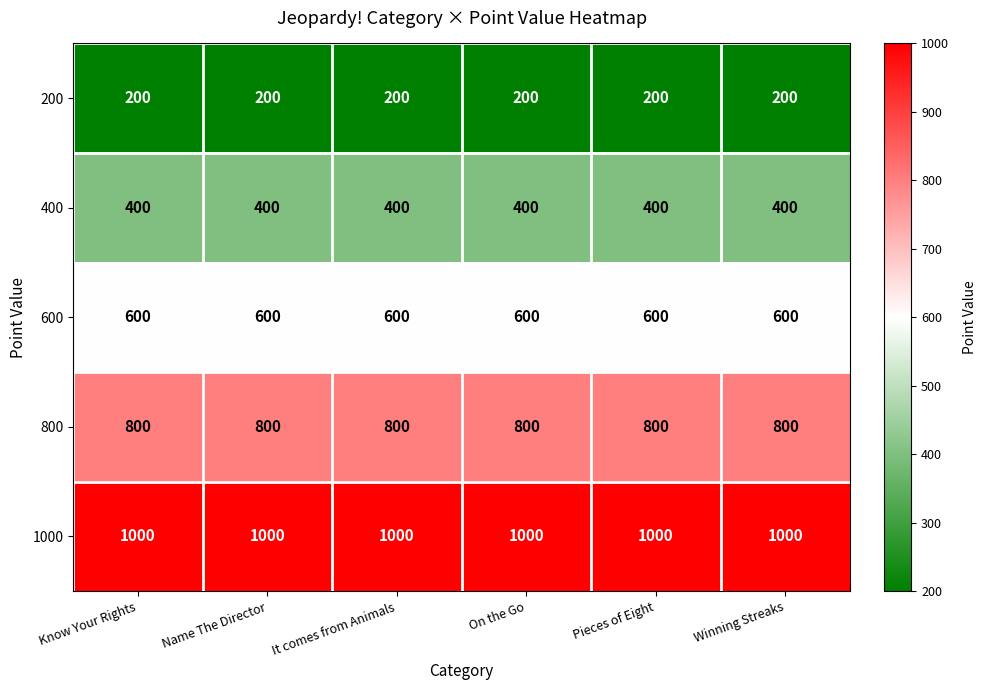

What is the maximum value shown in the chart?

1000